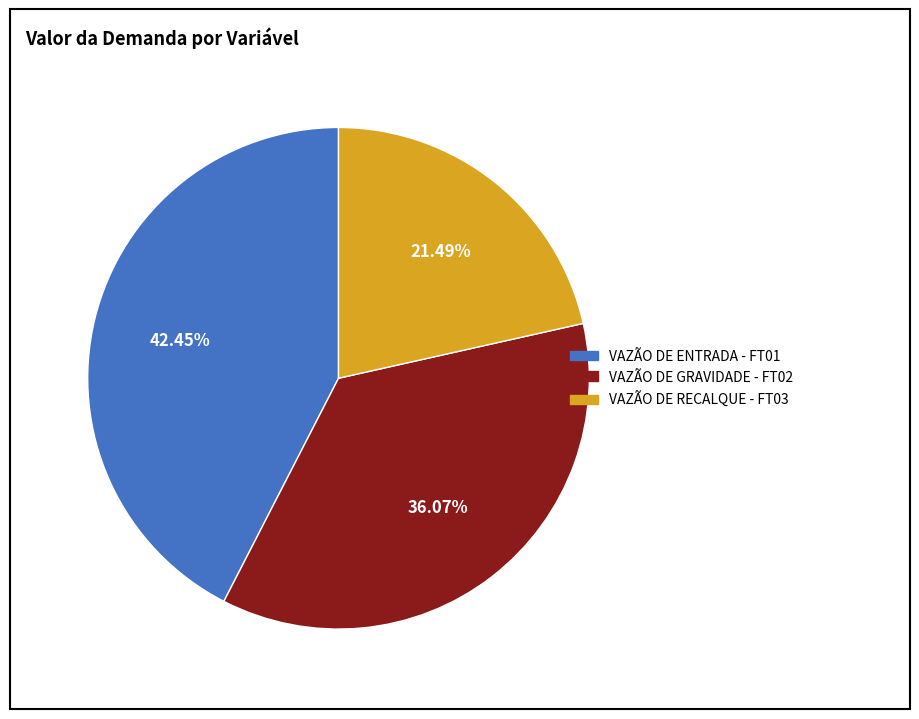

To the nearest percent, what is the difference between the VAZÃO DE GRAVIDADE - FT02 and VAZÃO DE RECALQUE - FT03 slice percentages?

15%